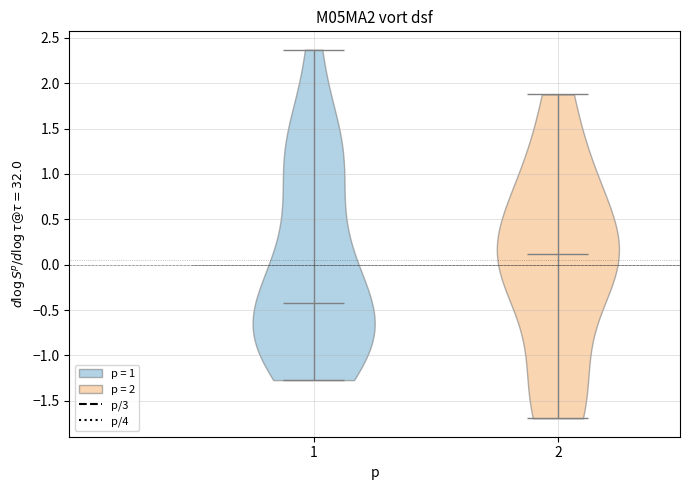

Which violin has the lowest median line?

1